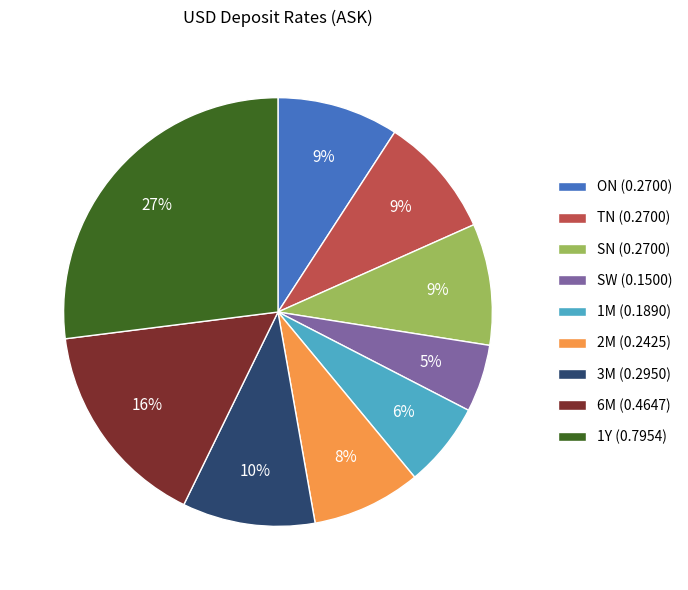

Is there a majority slice in this chart?

No